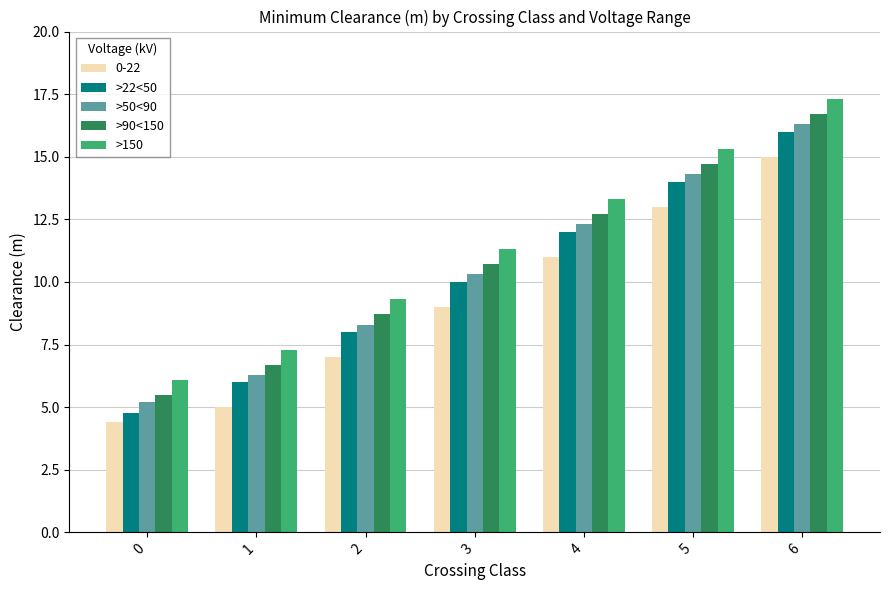

Are the bars horizontal?

No